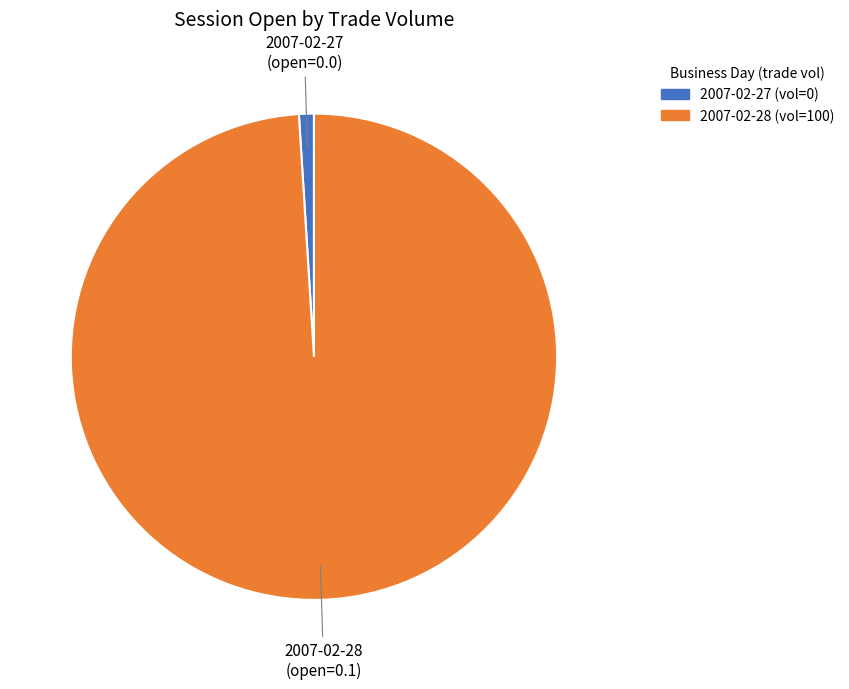

How many segments does this pie chart have?

2